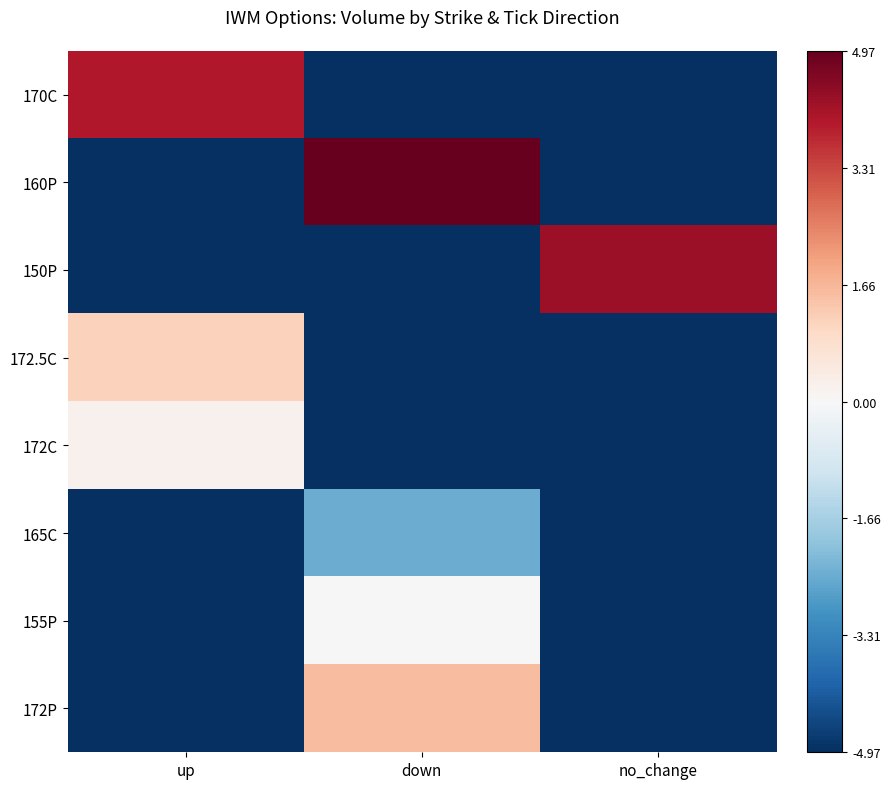

Reading right to left, list all the values displayed in this chart.

170C: no_change=-5.0	down=-5.0	up=4.0
160P: no_change=-5.0	down=5.0	up=-5.0
150P: no_change=4.3	down=-5.0	up=-5.0
172.5C: no_change=-5.0	down=-5.0	up=1.2
172C: no_change=-5.0	down=-5.0	up=0.2
165C: no_change=-5.0	down=-2.5	up=-5.0
155P: no_change=-5.0	down=0.0	up=-5.0
172P: no_change=-5.0	down=1.5	up=-5.0